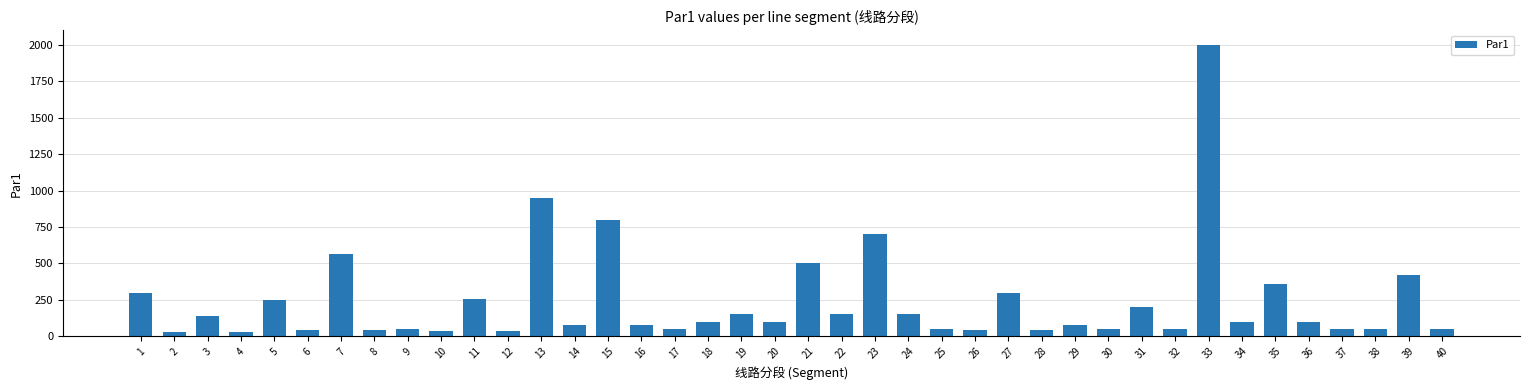

What is the value of the 9th bar from the left?

50.0